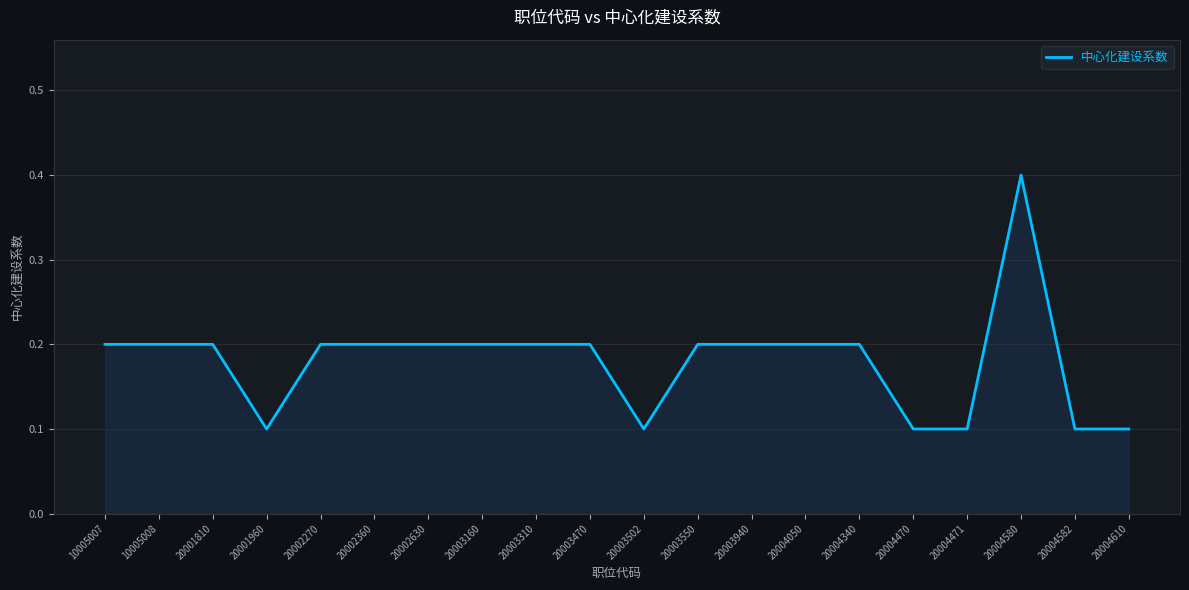

Reading right to left, transcribe all the data shown in this chart.

20004610=0.1	20004582=0.1	20004580=0.4	20004471=0.1	20004470=0.1	20004340=0.2	20004050=0.2	20003940=0.2	20003550=0.2	20003502=0.1	20003470=0.2	20003310=0.2	20003160=0.2	20002630=0.2	20002360=0.2	20002270=0.2	20001960=0.1	20001810=0.2	10005008=0.2	10005007=0.2